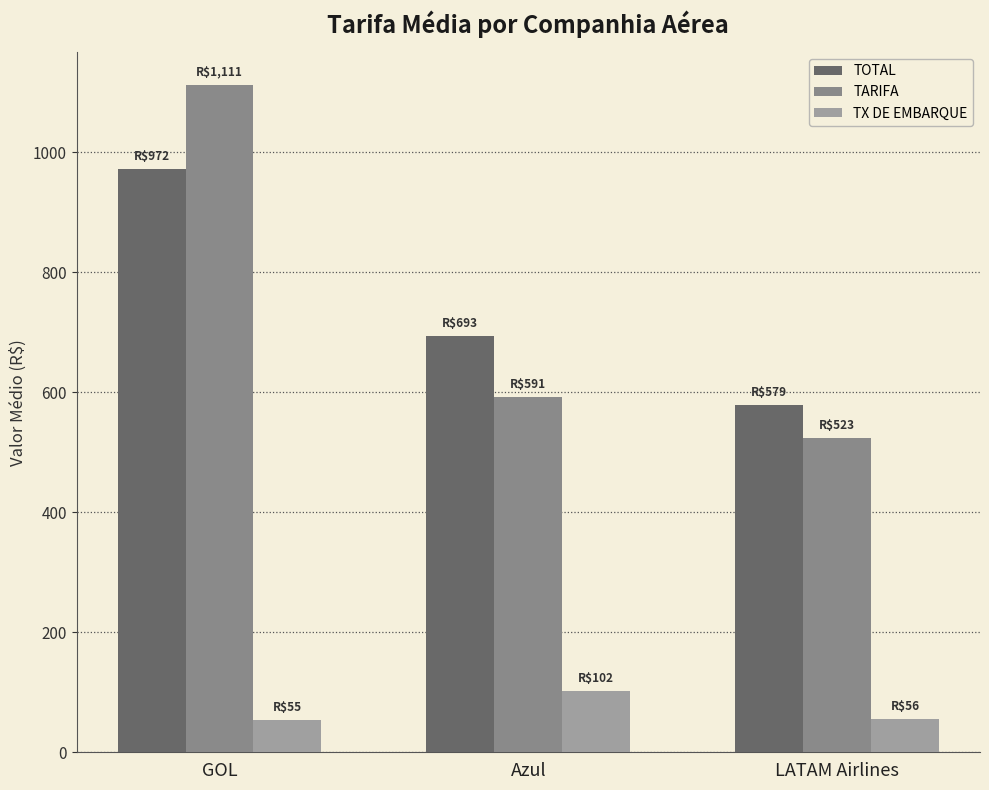

What is the difference between the maximum and second lowest values in the TX DE EMBARQUE series?

46.4